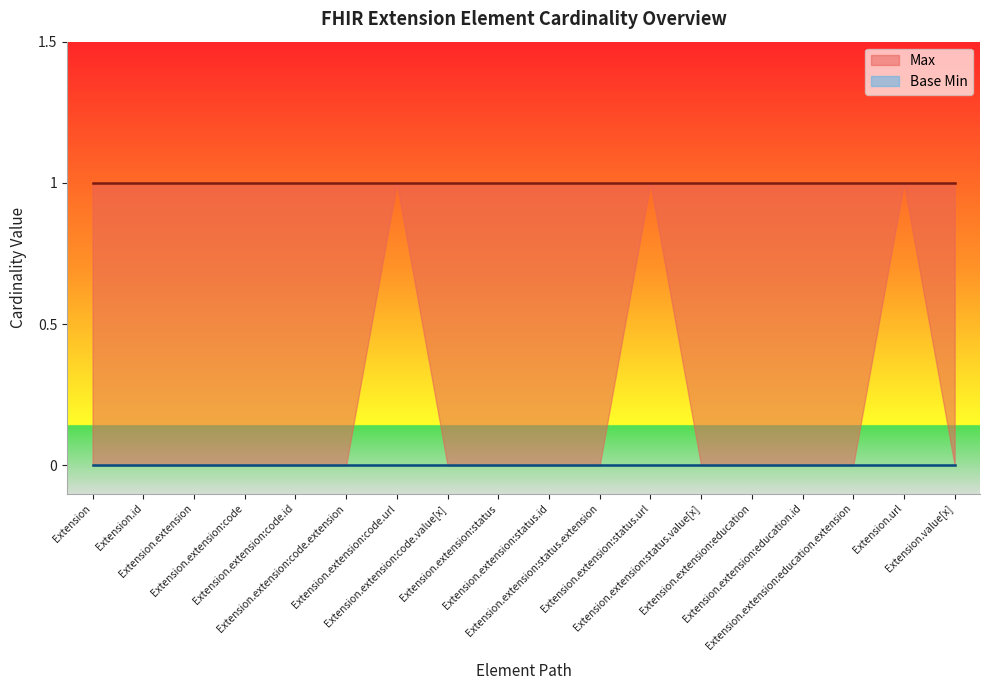

At which label does Base Min reach its minimum?

Extension